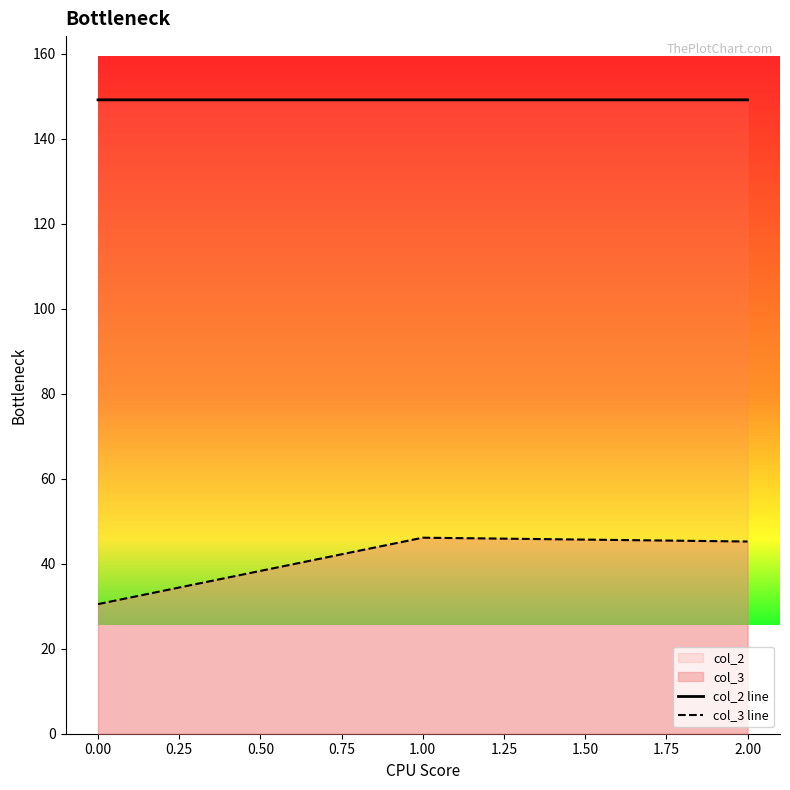

Count the number of data series in this chart.

2